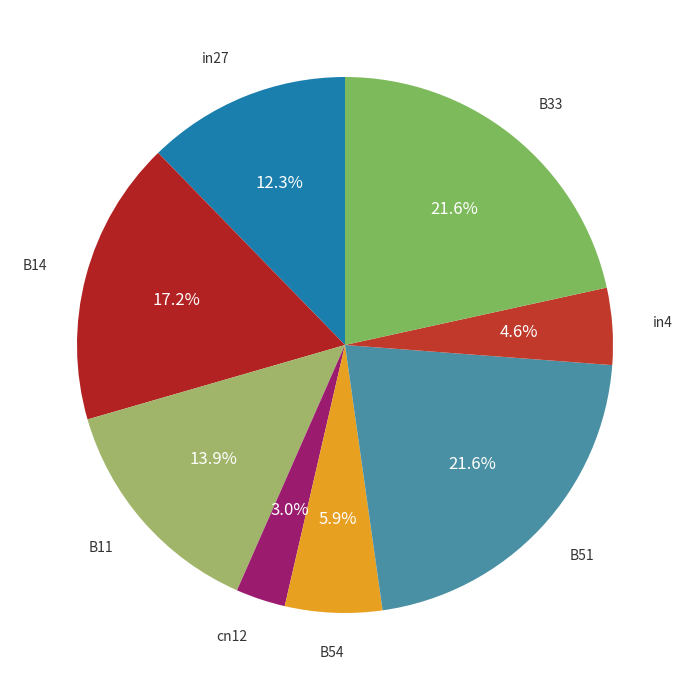

How many slices are in this pie chart?

8